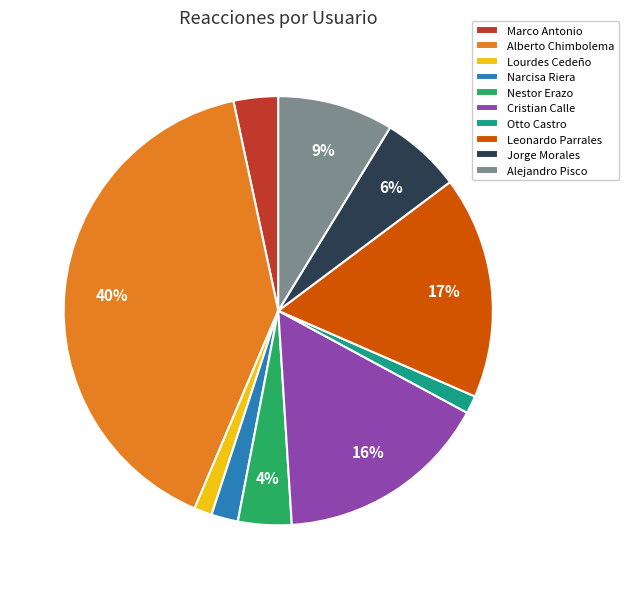

Combined, do Jorge Morales and Alberto Chimbolema account for over 50%?

No